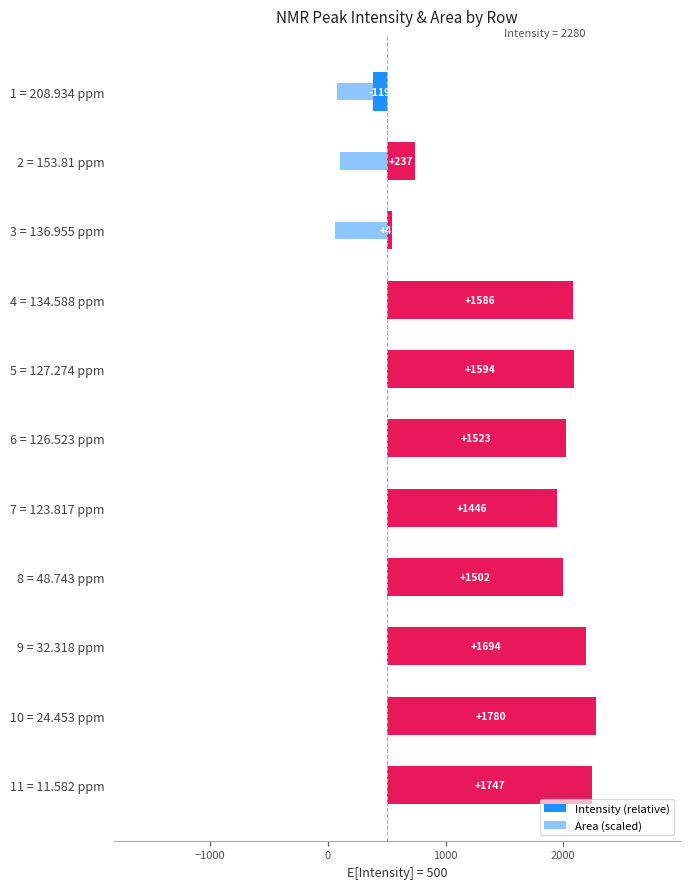

Are the bars grouped side by side (vs. stacked)?

Yes